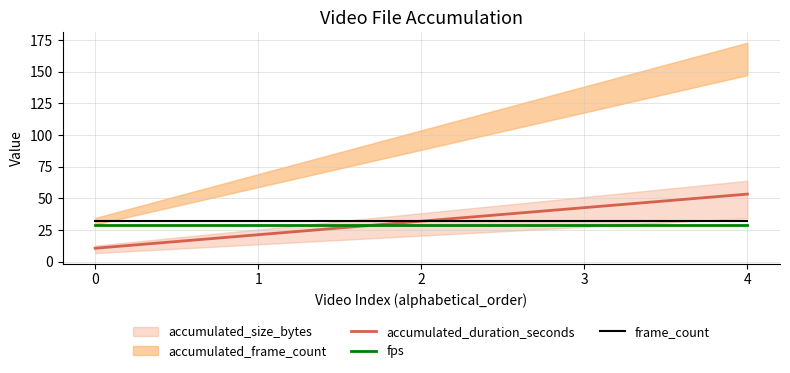

Is it true that fps equals 29.0 at 3?

True